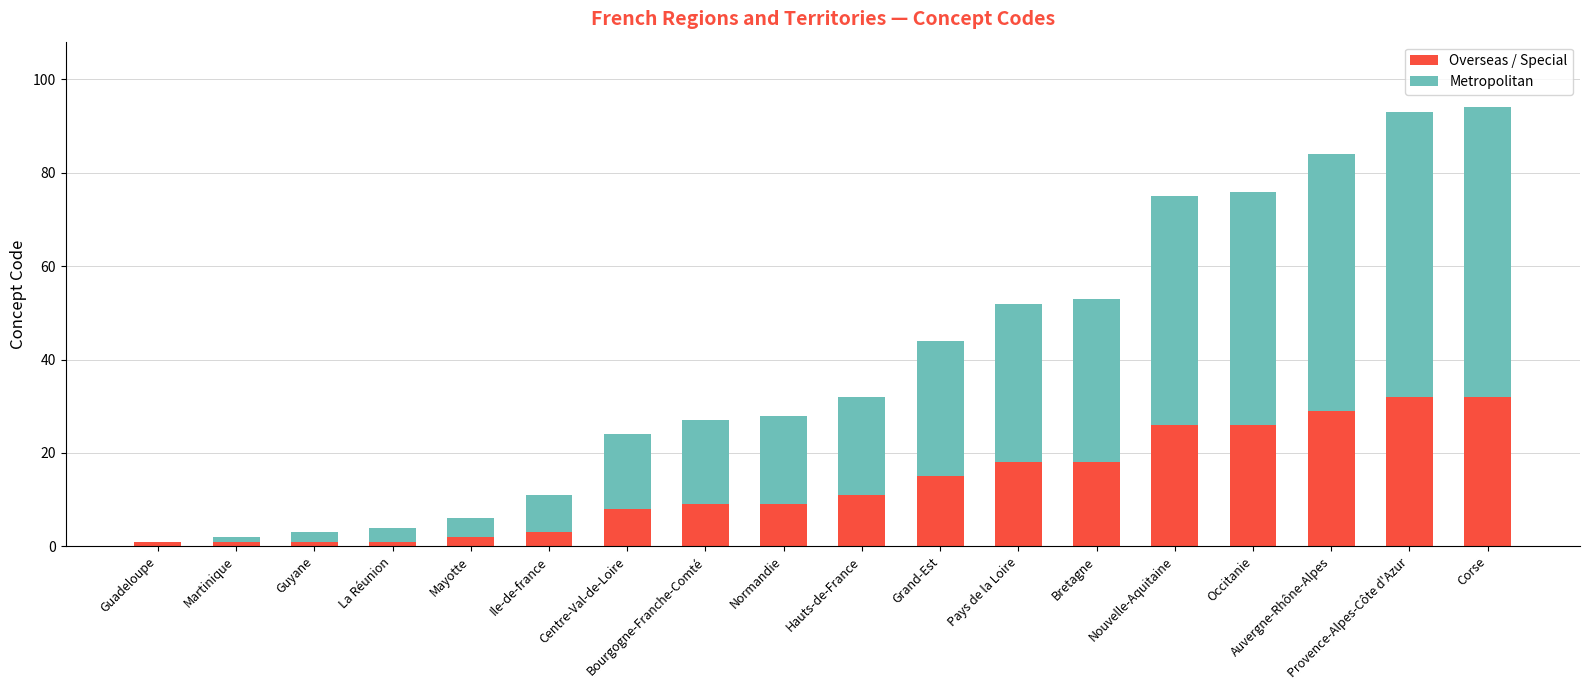

Read the Overseas / Special value at Auvergne-Rhône-Alpes.

29